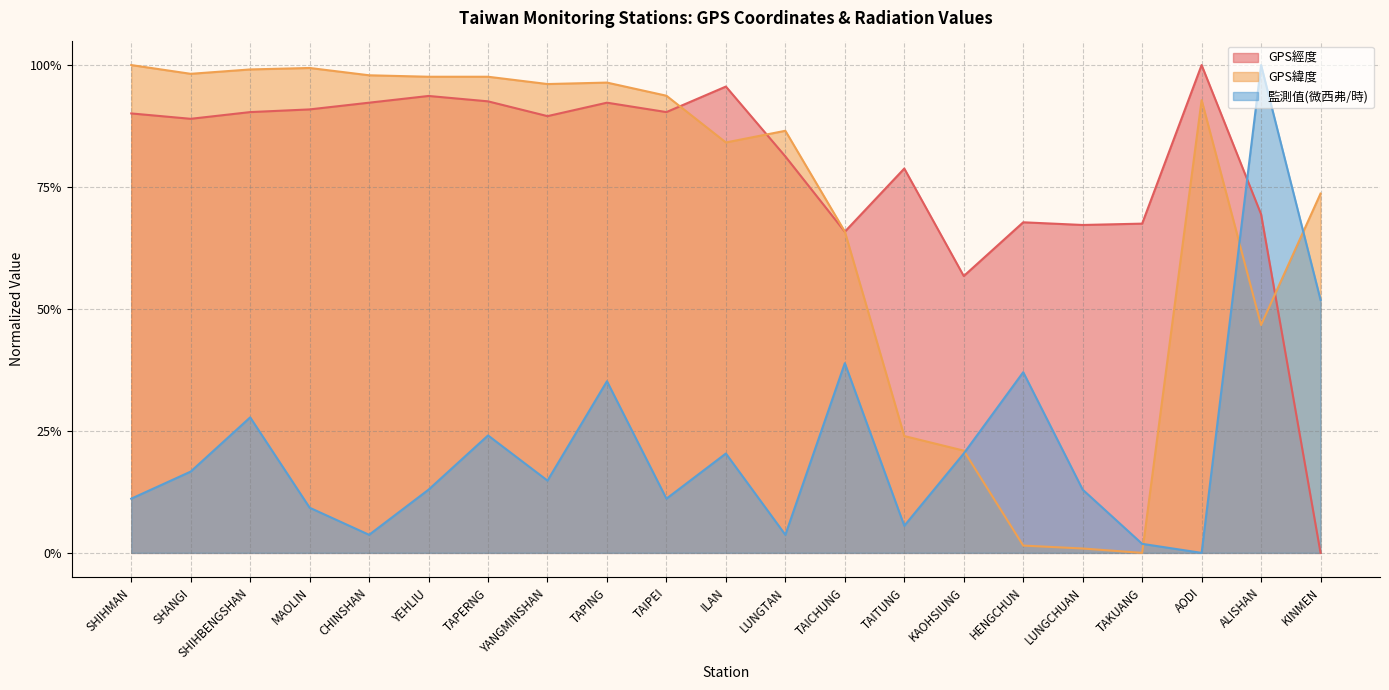

After their last crossing, which series has the higher values: GPS經度 or 監測值(微西弗/時)?

監測值(微西弗/時)